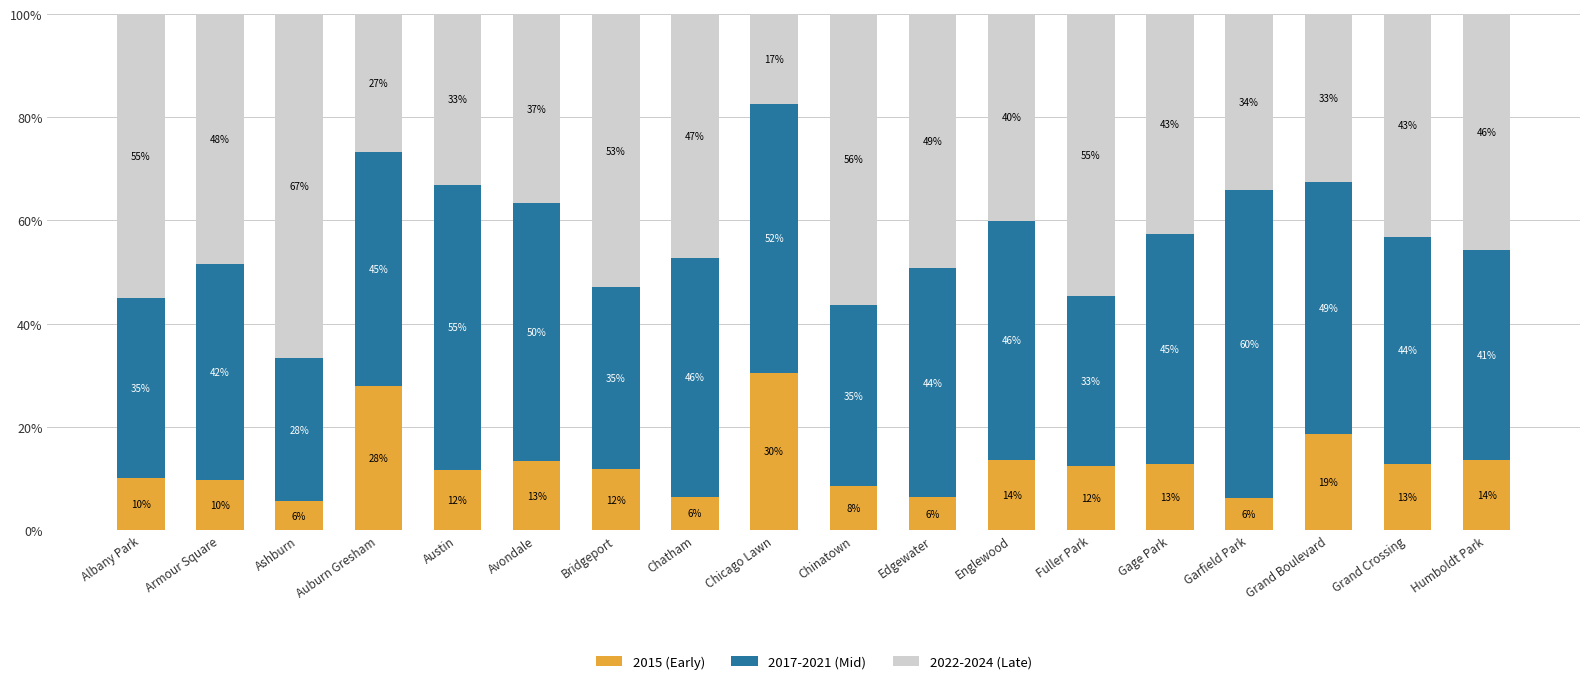

What is the total value across all series at Ashburn?

100.0